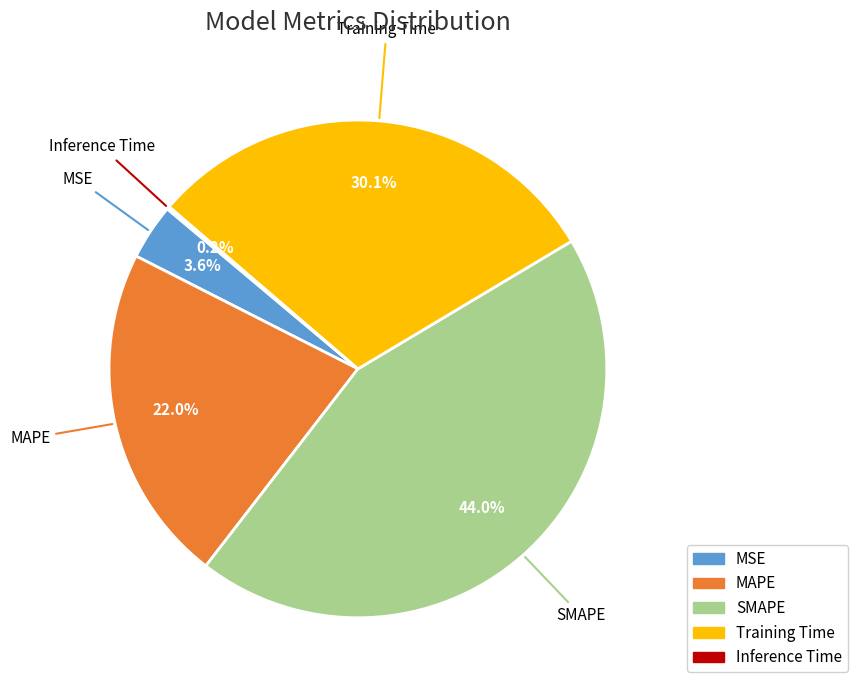

What percentage is NOT represented by SMAPE?

56.0%